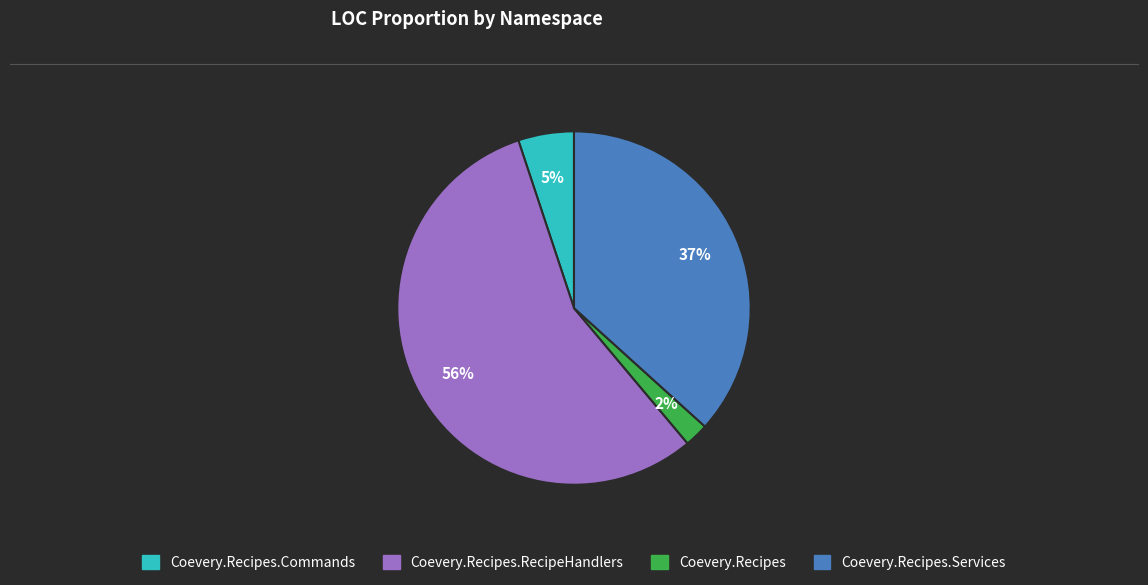

Between Coevery.Recipes.Services and Coevery.Recipes.Commands, which is larger?

Coevery.Recipes.Services